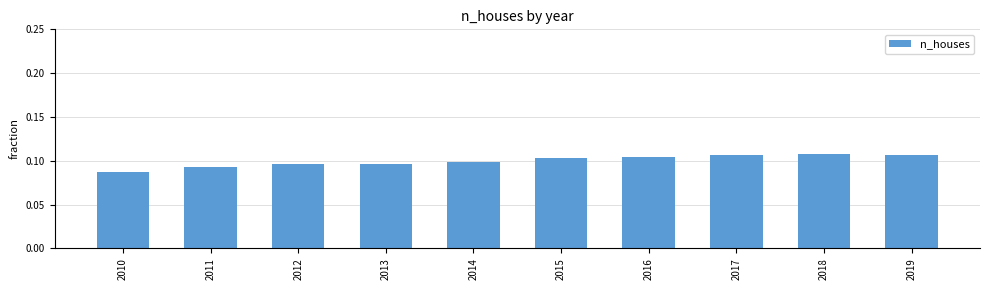

Which category has the lowest value across all series?

2010